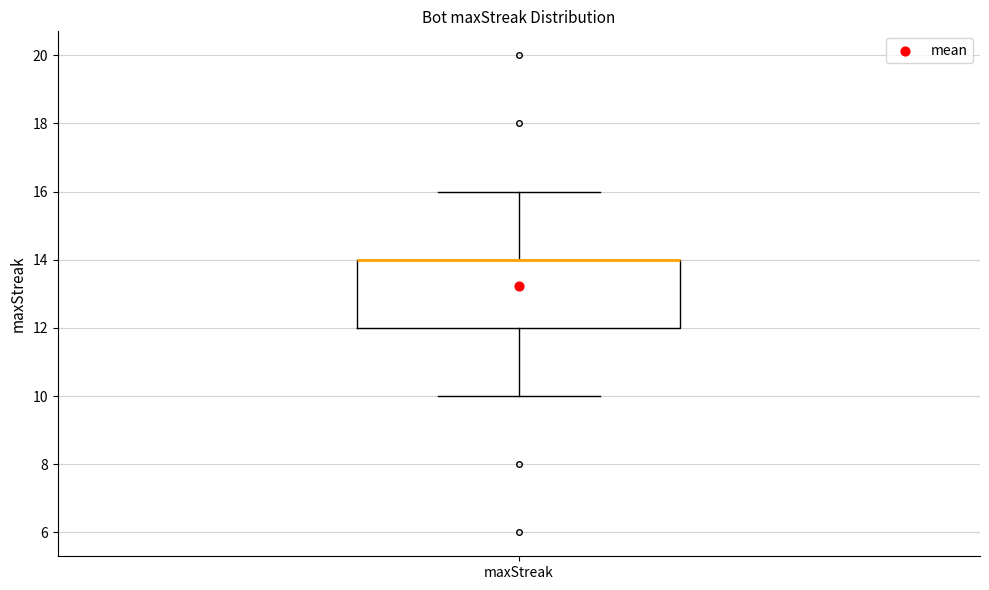

Transcribe this box plot: give where the median line is, the range the box spans, and where the two whiskers end, as read against the y-axis. The values are not printed on the chart, so give them approximately, as read against the axis.

median 14 (drawn on the box's upper edge), box 12 to 14, whiskers 10 to 16